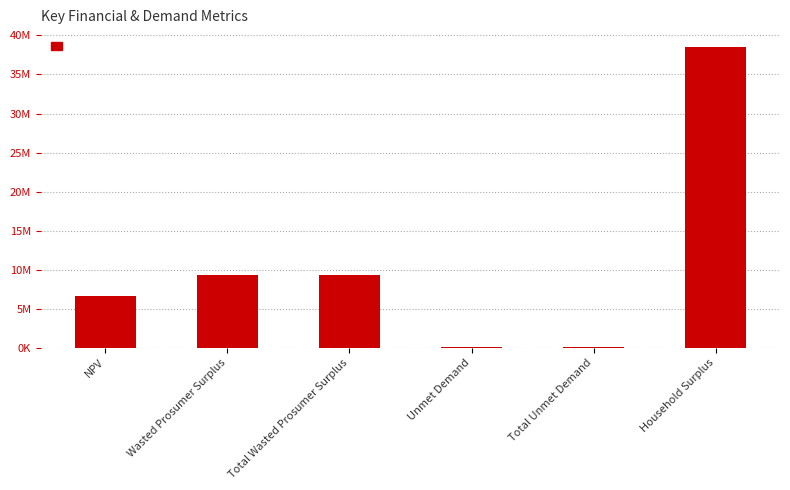

What value does the data have at Household Surplus?

38494686.9